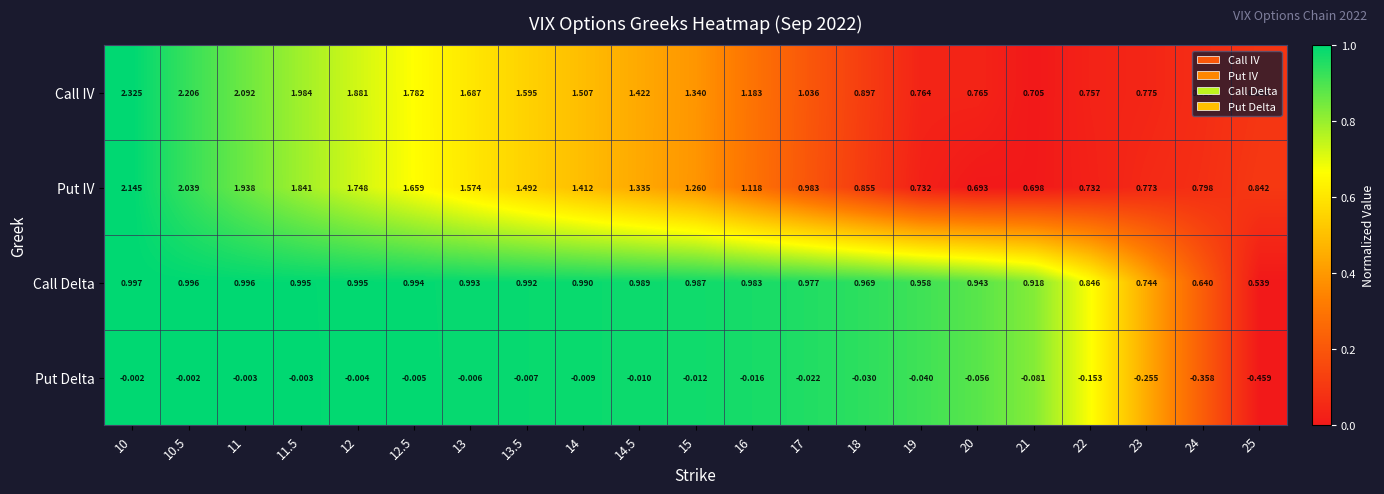

Which series has the largest total across all categories?

Call IV